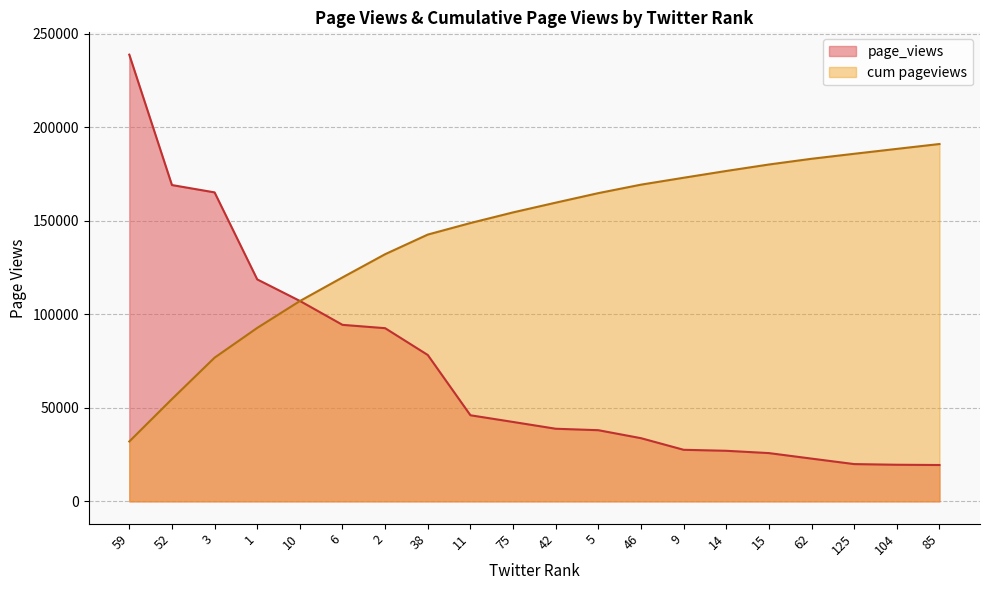

Which category has the highest value in the cum pageviews series?

85